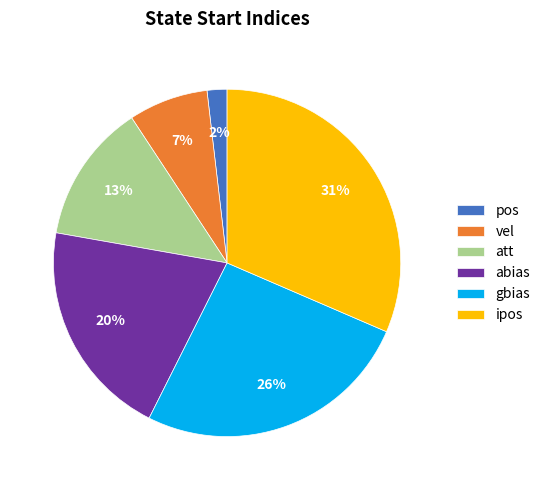

Do ipos and gbias together represent more than half of the pie?

Yes